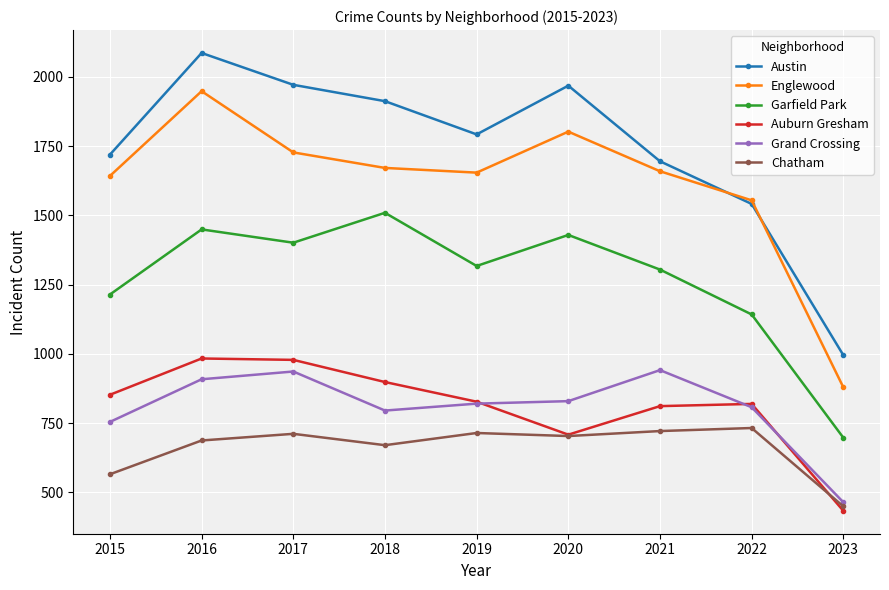

What is the spread (max minus min) of values at 2019?

1078